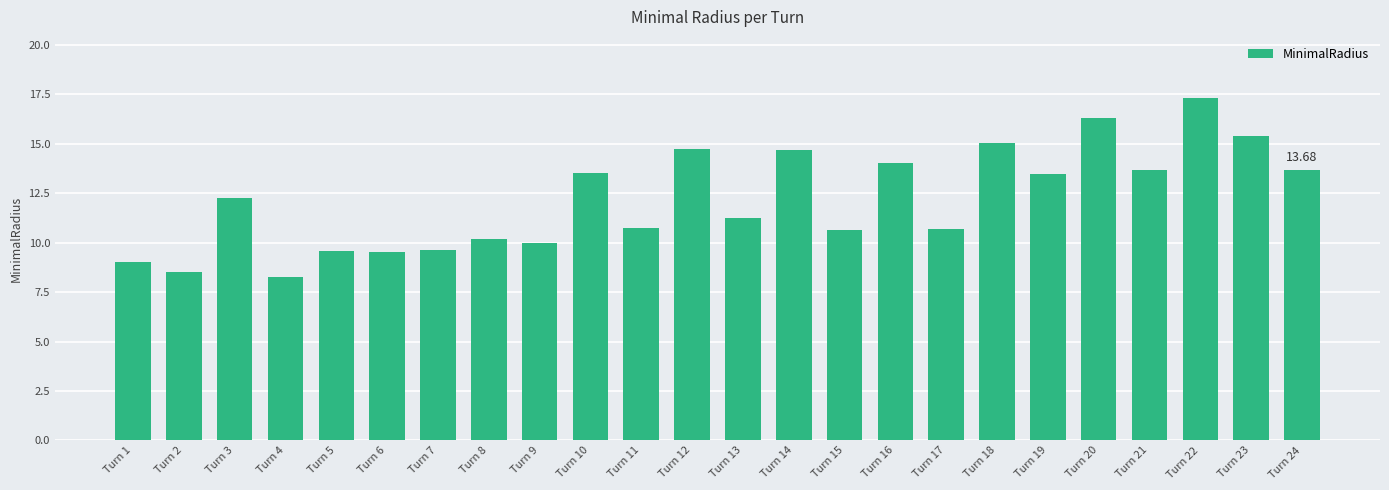

What is the difference between the second highest and minimum values?

8.1